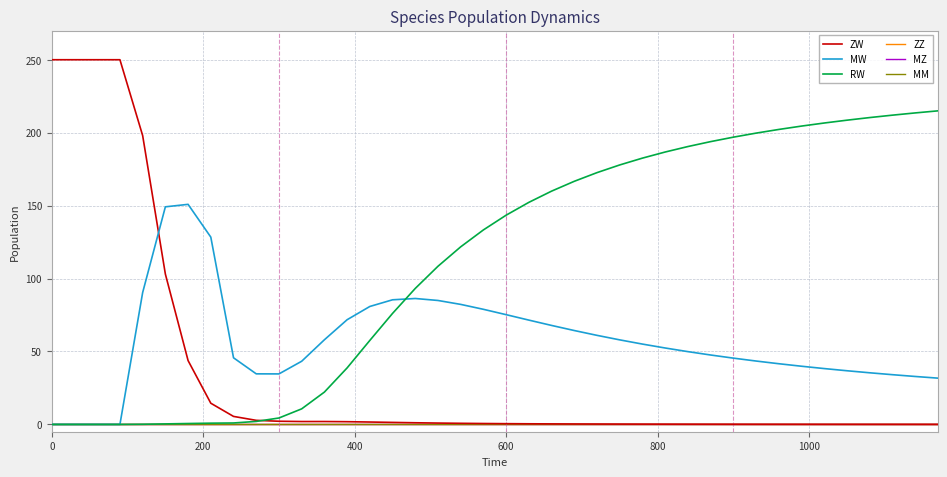

Does the chart display data point markers on the line(s)?

No